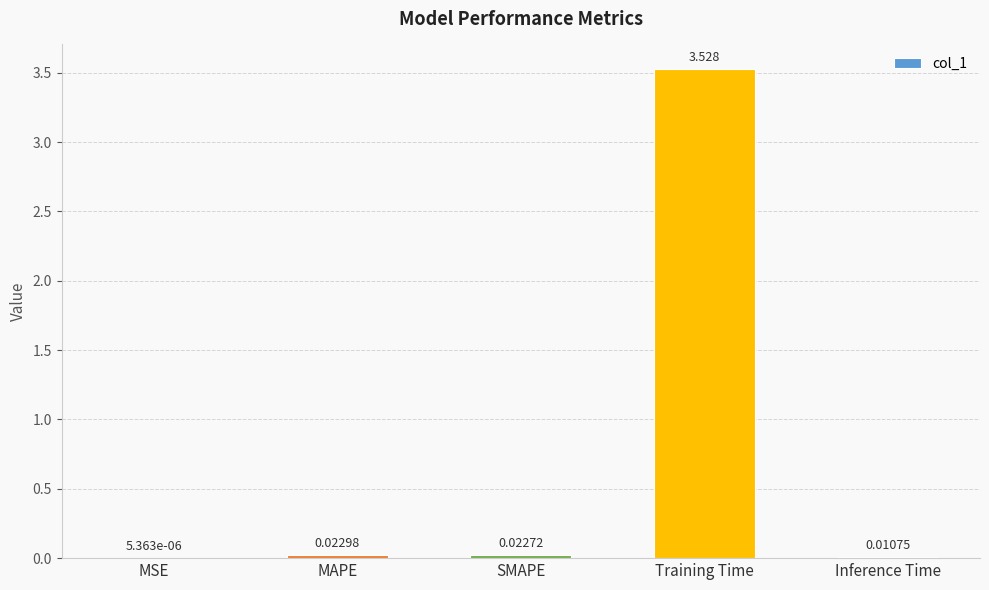

Which has a higher value, MSE or Inference Time?

Inference Time